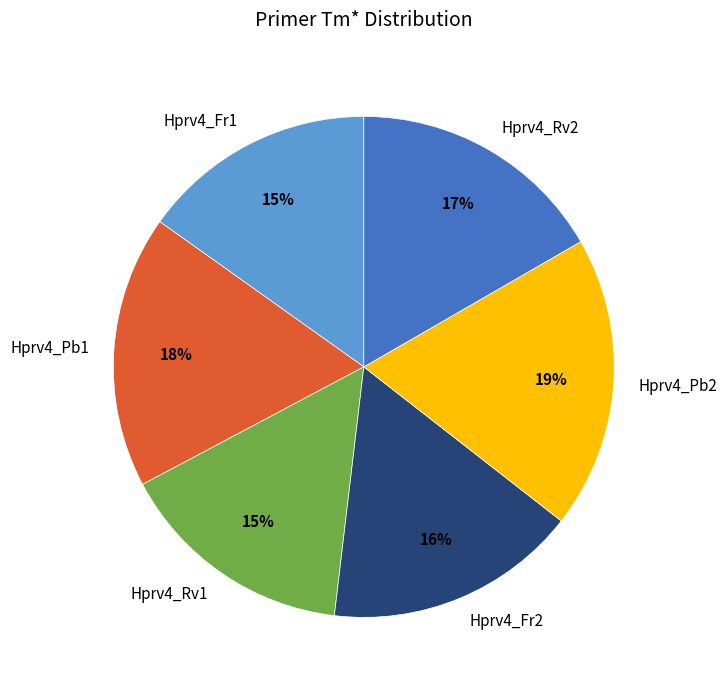

The Hprv4_Pb2 slice represents 6% of the pie. True or false?

False